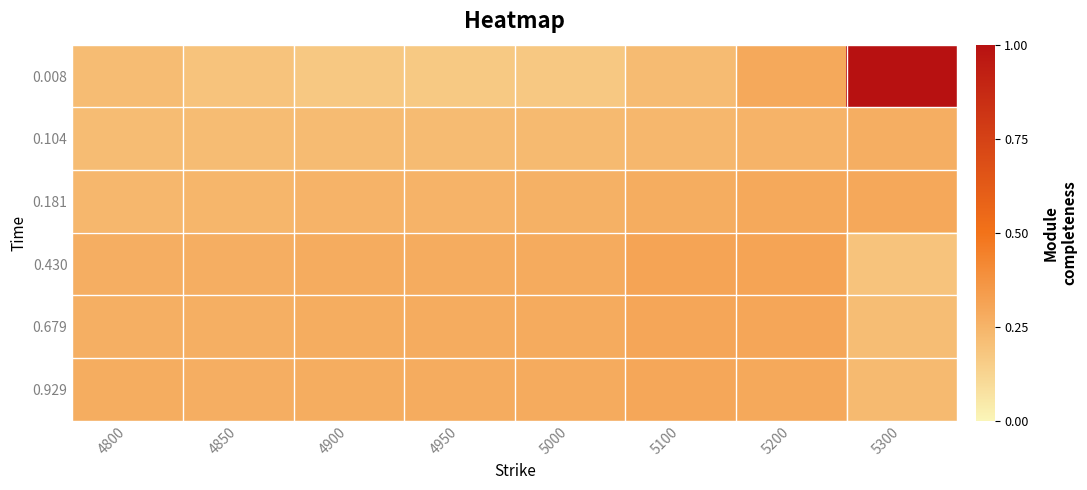

Which series has the largest range (max minus min)?

0.008